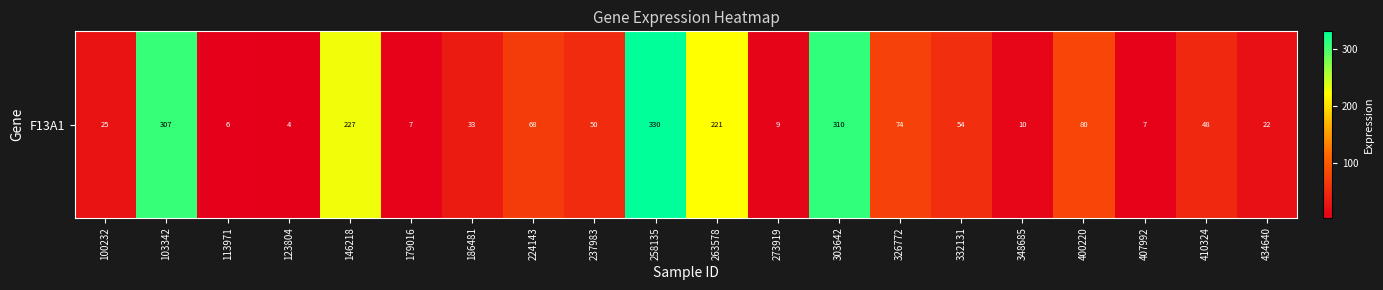

Count the number of values greater than 49.

10